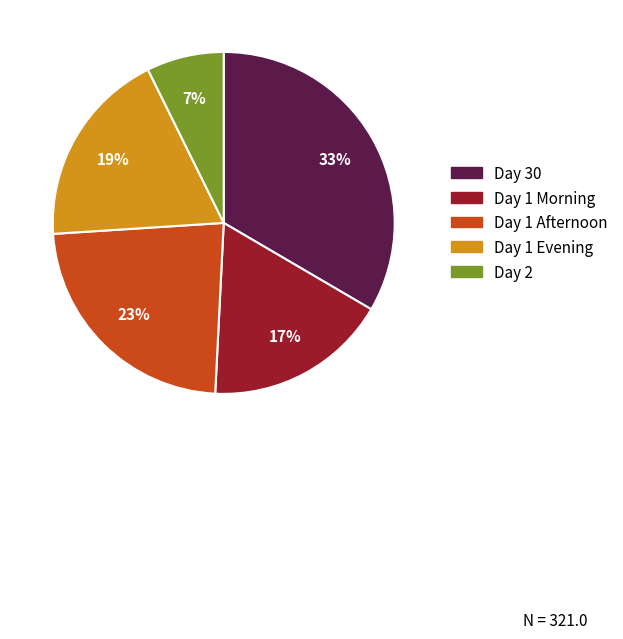

Is there a majority slice in this chart?

No